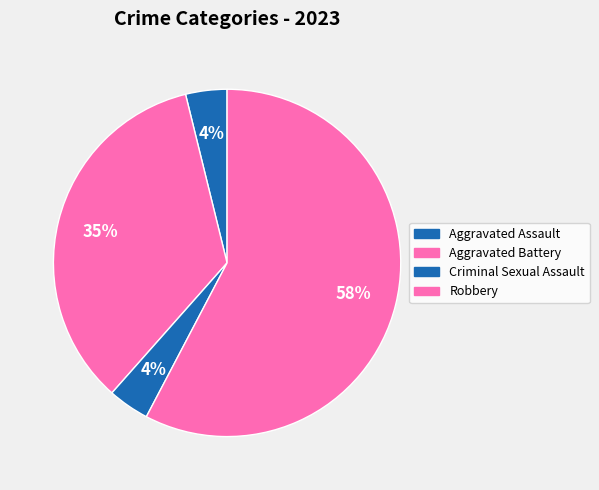

How many segments does this pie chart have?

4